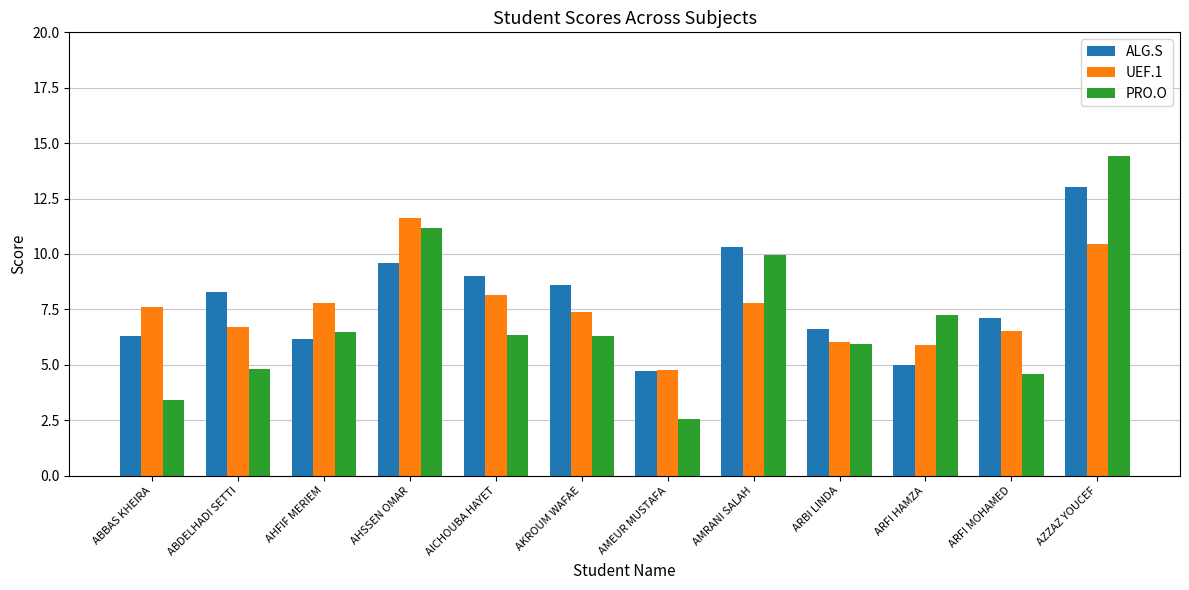

Is the value of PRO.O at ARFI HAMZA greater than the value of UEF.1 at ABDELHADI SETTI?

Yes